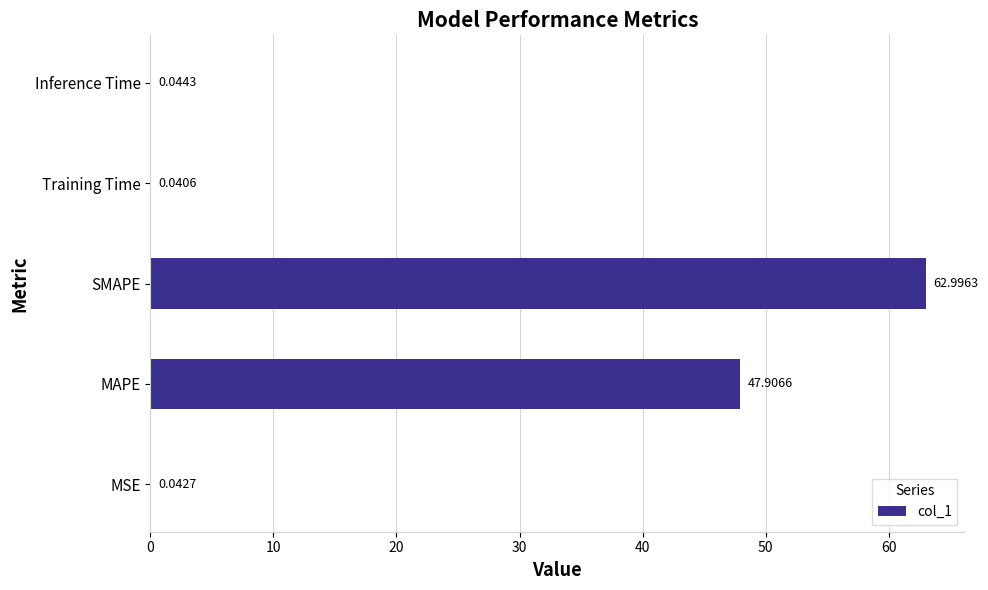

At which category does the chart reach its peak across all series?

SMAPE